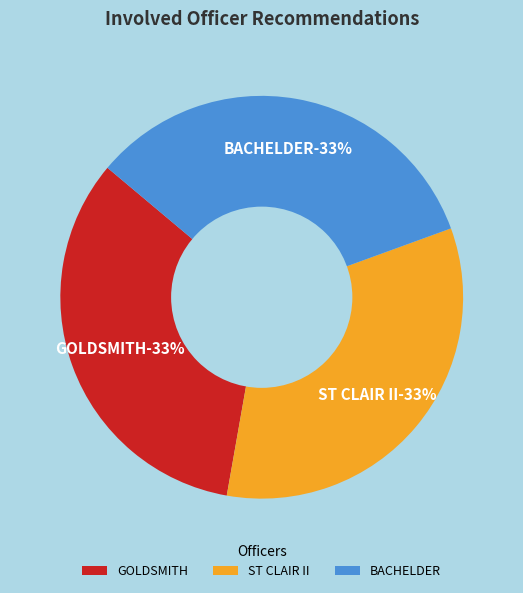

What is the majority slice?

BACHELDER